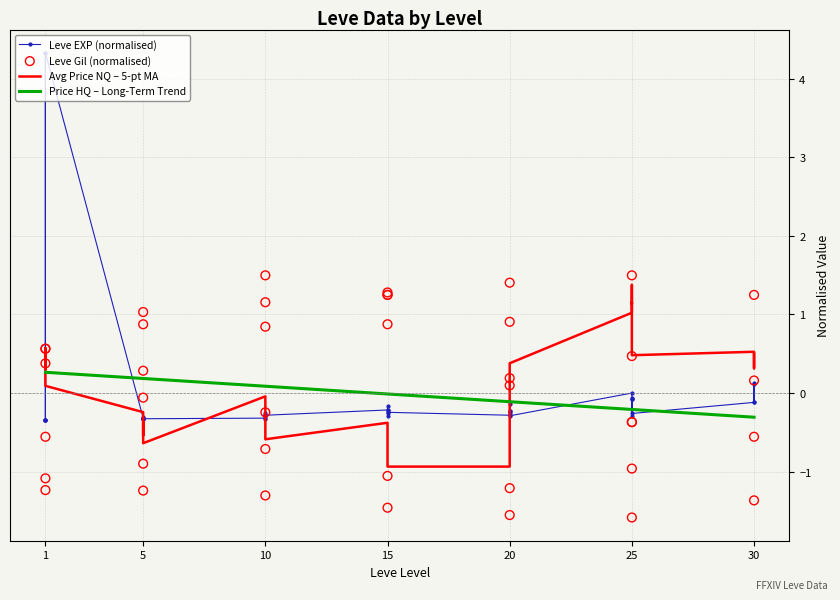

Which series contains the lowest Y value?

Leve Gil